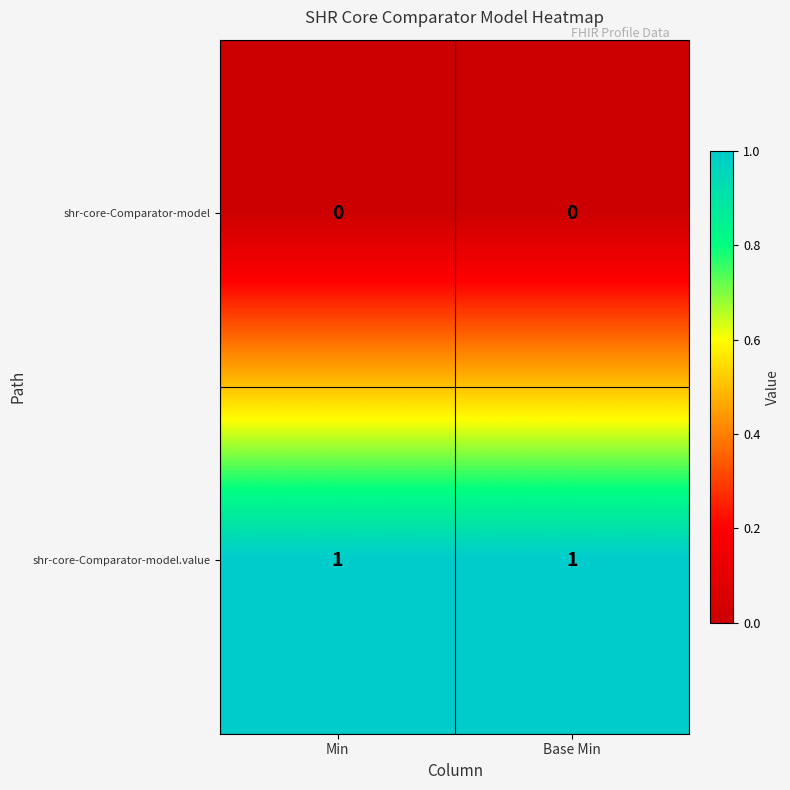

Reading left to right, transcribe all the data shown in this chart.

shr-core-Comparator-model: 0	0
shr-core-Comparator-model.value: 1	1